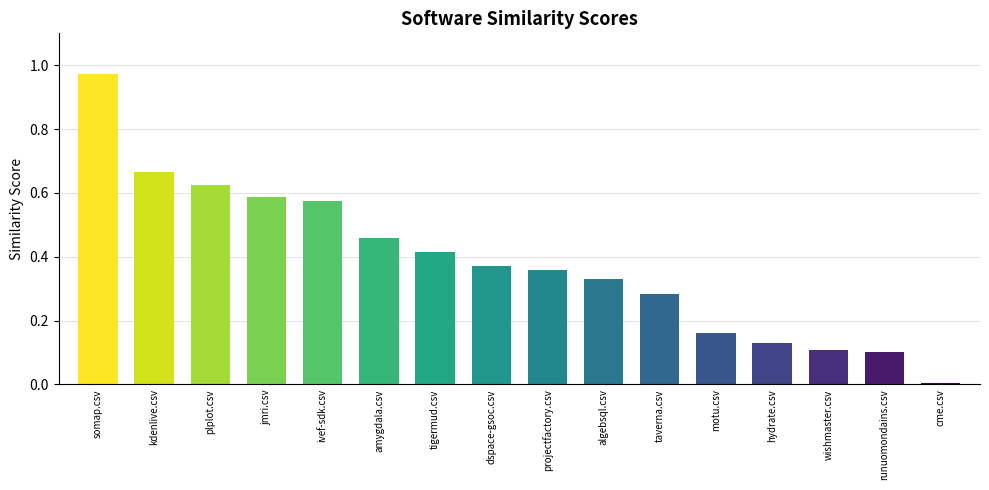

What is the label of the 2nd bar from the left?

kdenlive.csv